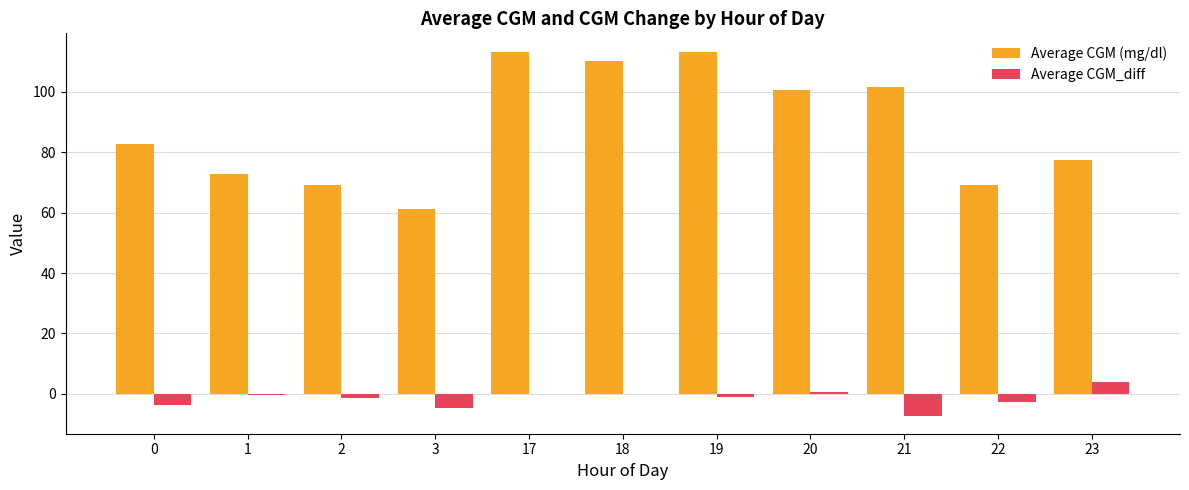

Which series has the largest total across all categories?

Average CGM (mg/dl)